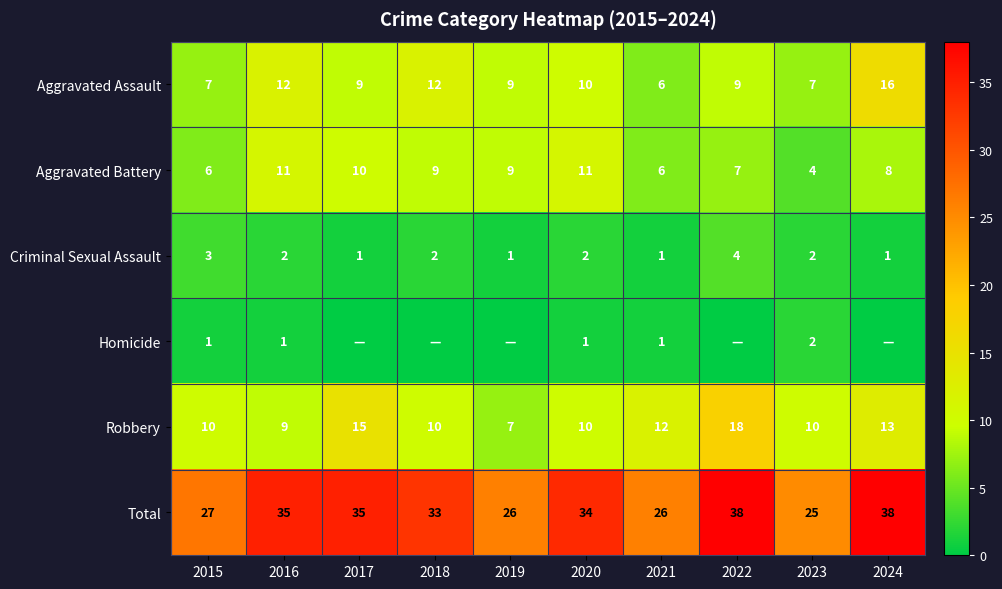

What is the difference between the highest and lowest values at 2015?

26